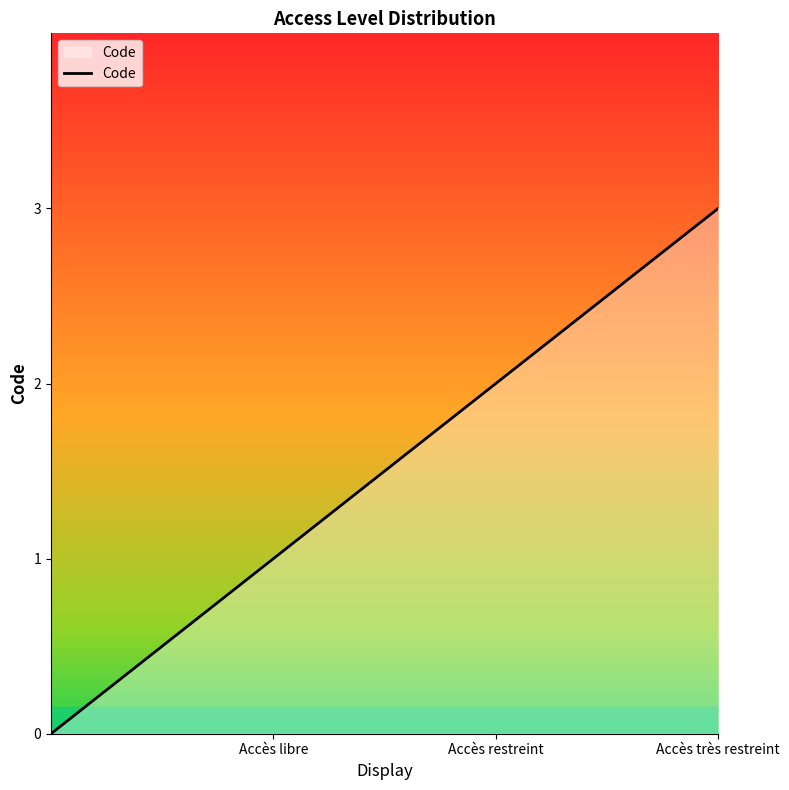

What is the sum of all values?

6